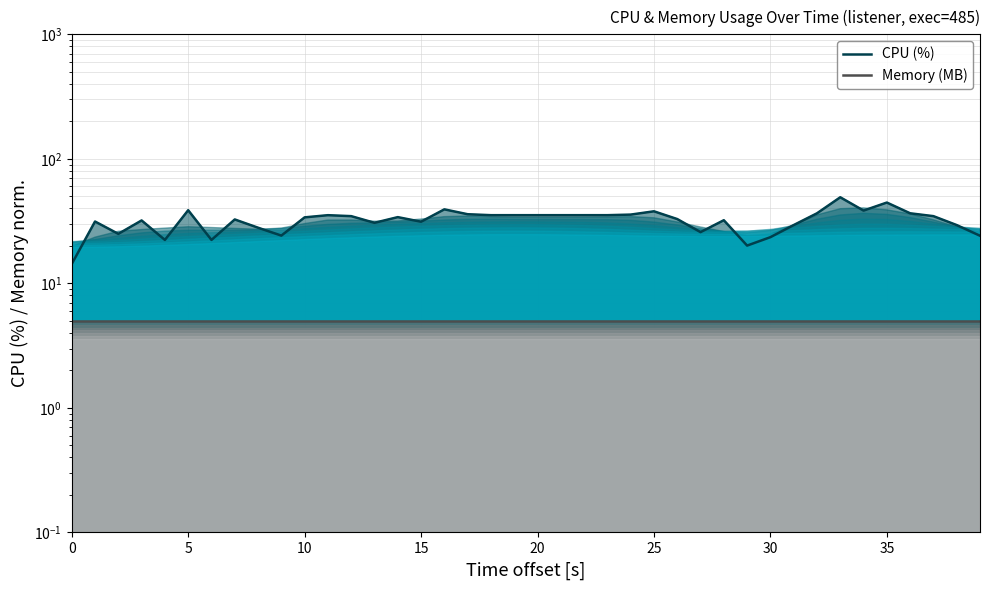

What is the sum of all CPU (%) values?

1288.7